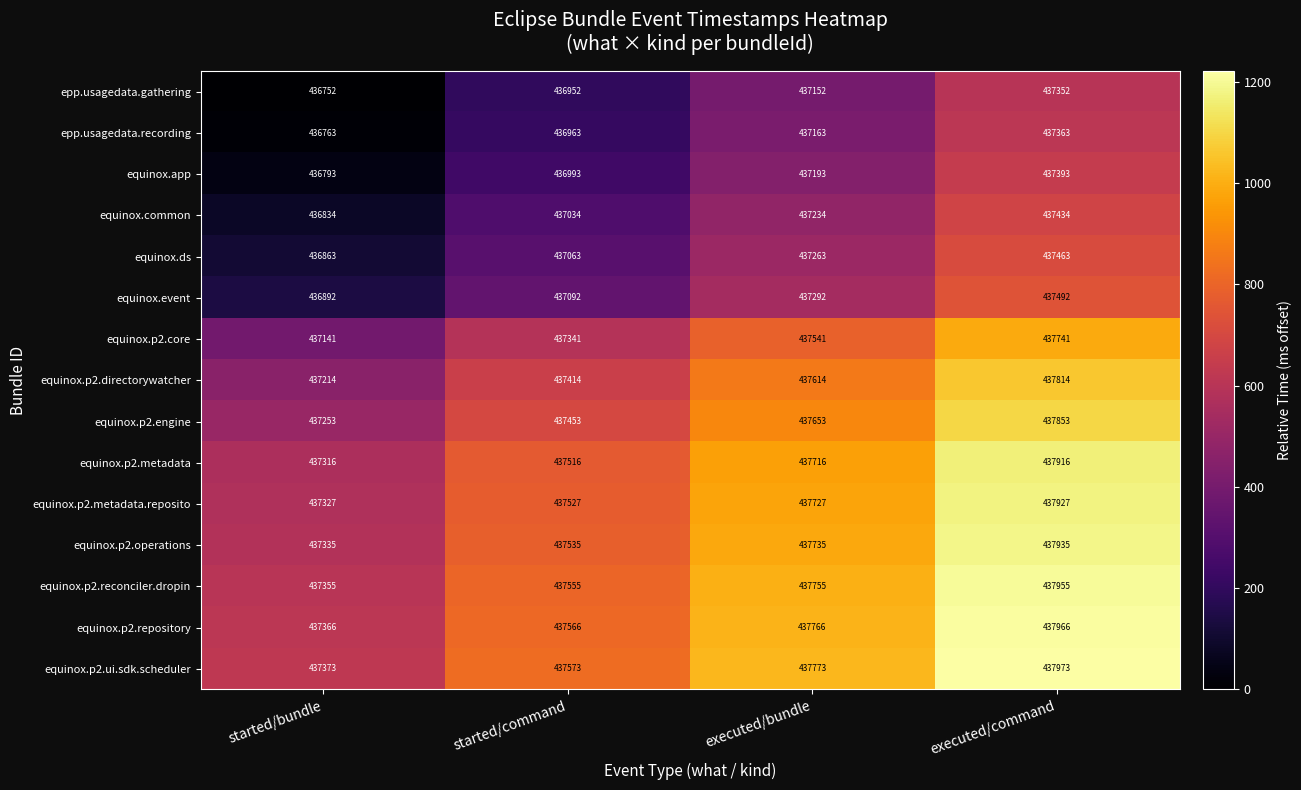

What is the spread (max minus min) of values at executed/command?

621